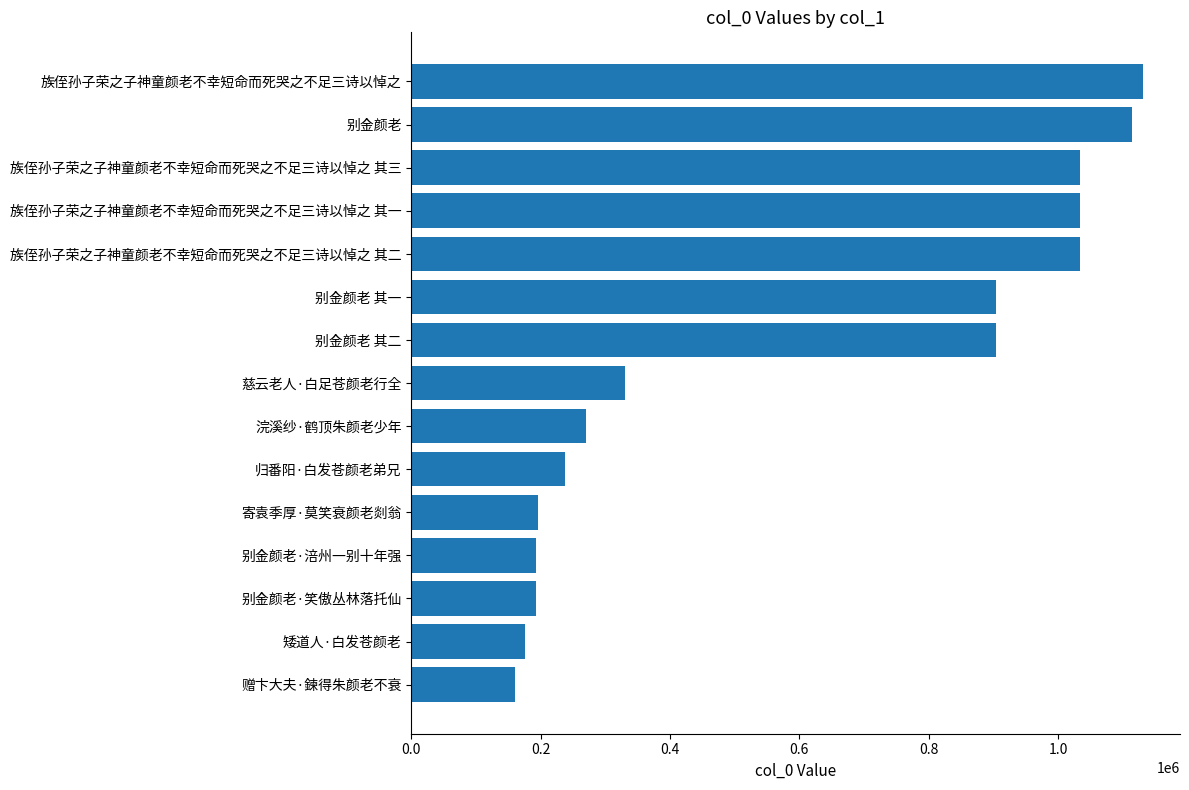

What is the difference between the maximum and minimum values?

971513